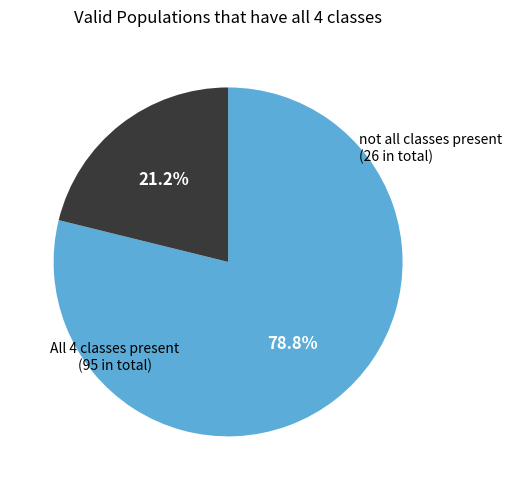

How many slices are in this pie chart?

2